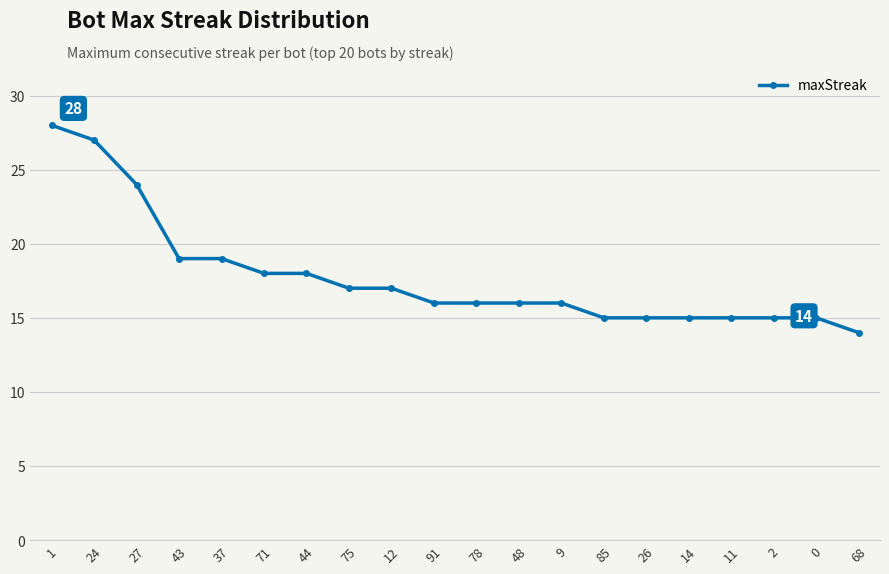

What is the maximum value shown in the chart?

28